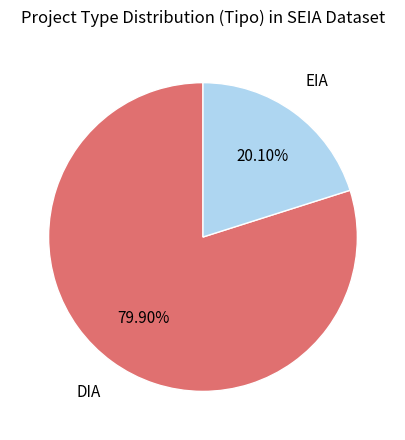

Is there any slice that represents more than half of the pie?

Yes